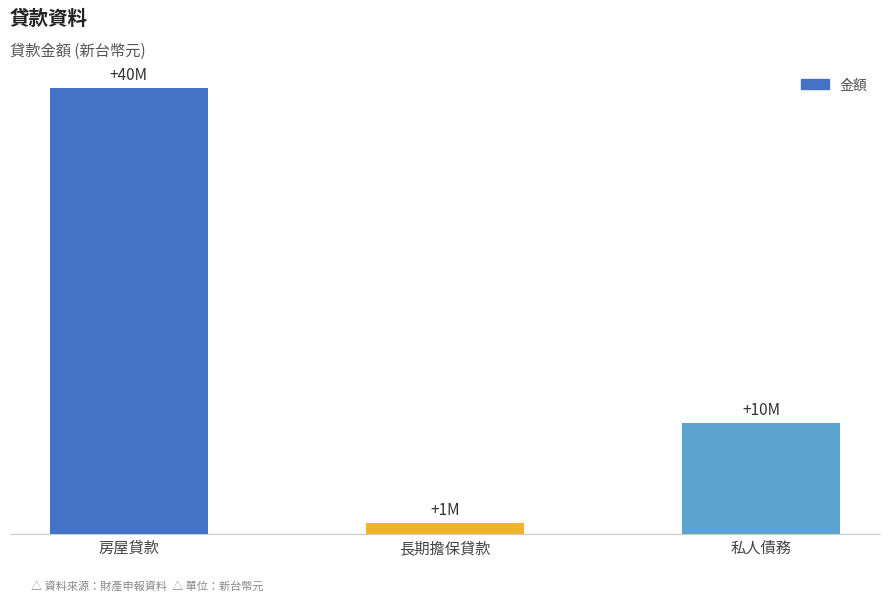

Reading left to right, list all the values displayed in this chart.

房屋貸款=40000000	長期擔保貸款=1000000	私人債務=10000000